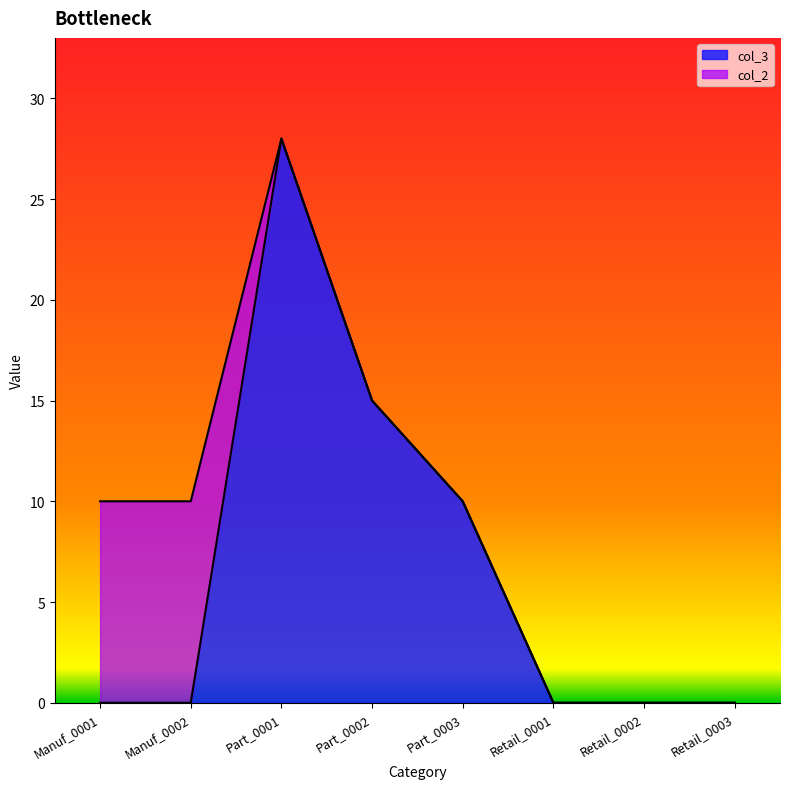

Which category has the highest value across all series?

Part_0001